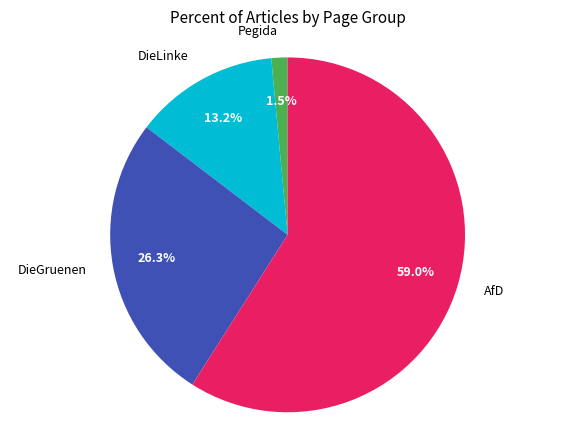

Which slice is the smallest?

Pegida